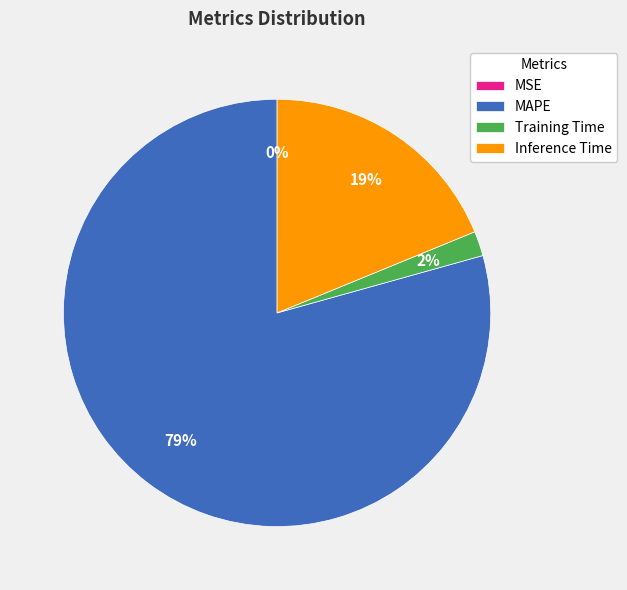

Is there a majority slice in this chart?

Yes